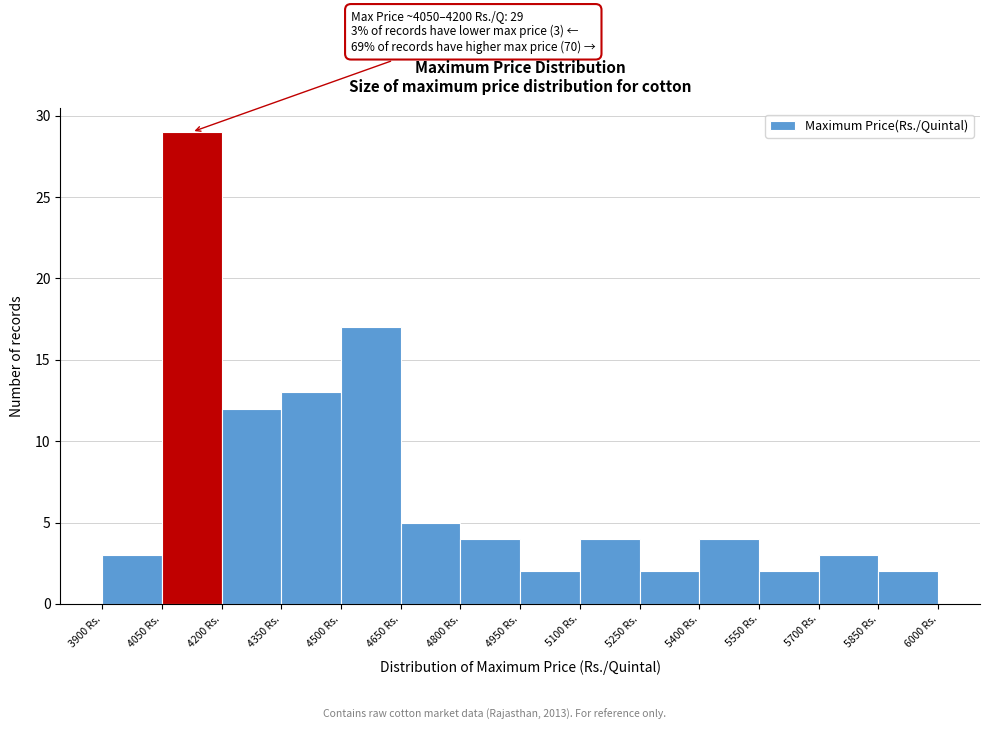

Which range on the x-axis has the tallest bar?

4050 to 4200